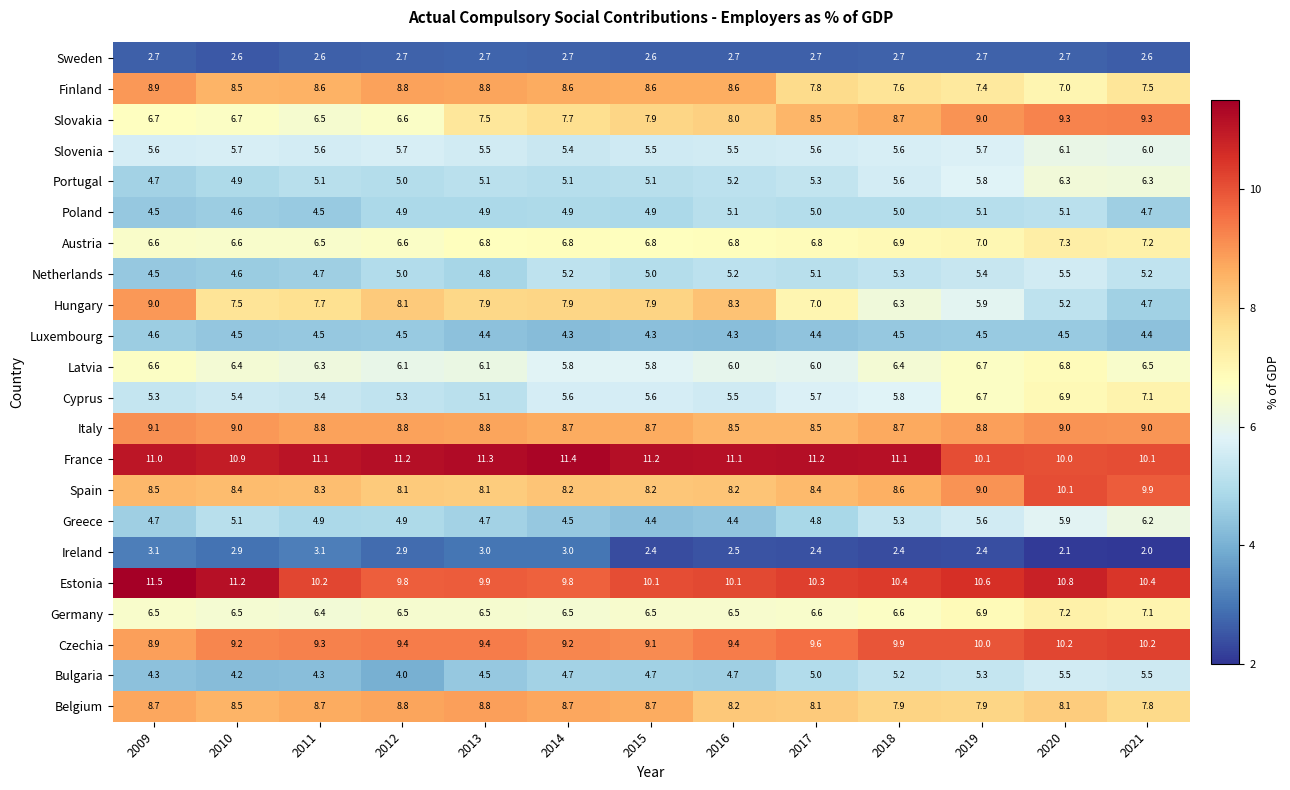

The value of Hungary at 2010 is 10.1. True or false?

False